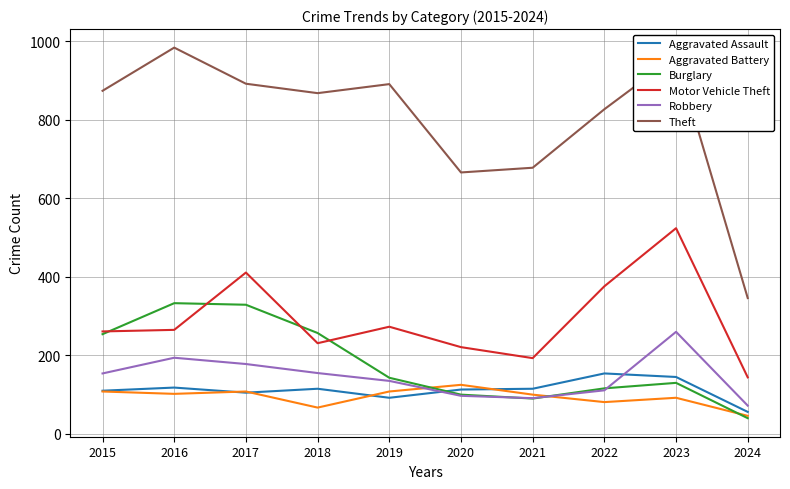

Count the number of data series in this chart.

6